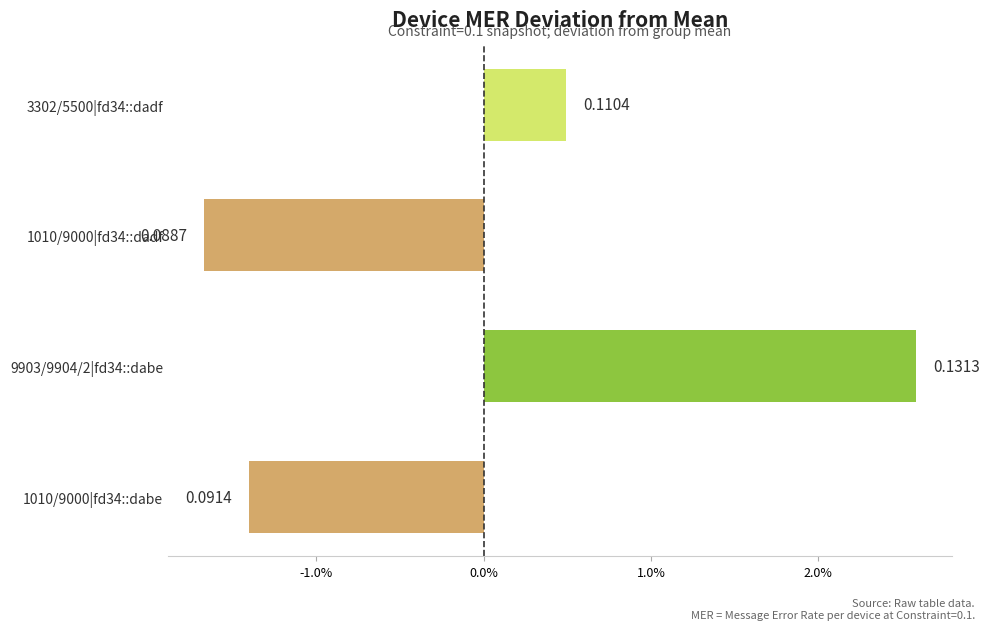

Does the chart contain any negative values?

Yes